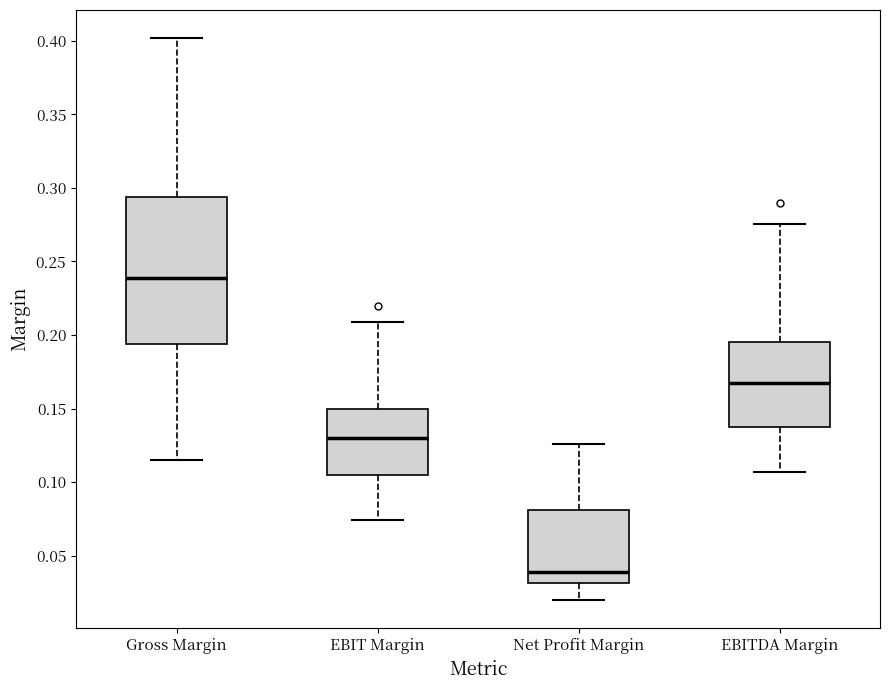

Which box is the tallest, from its lower edge to its upper edge?

Gross Margin